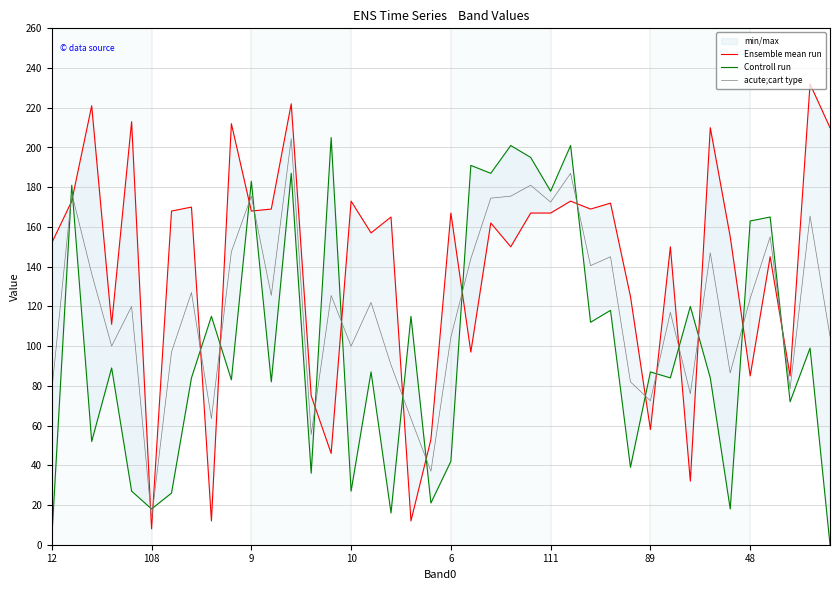

What is the approximate value of acute;cart type at 111?

172.5